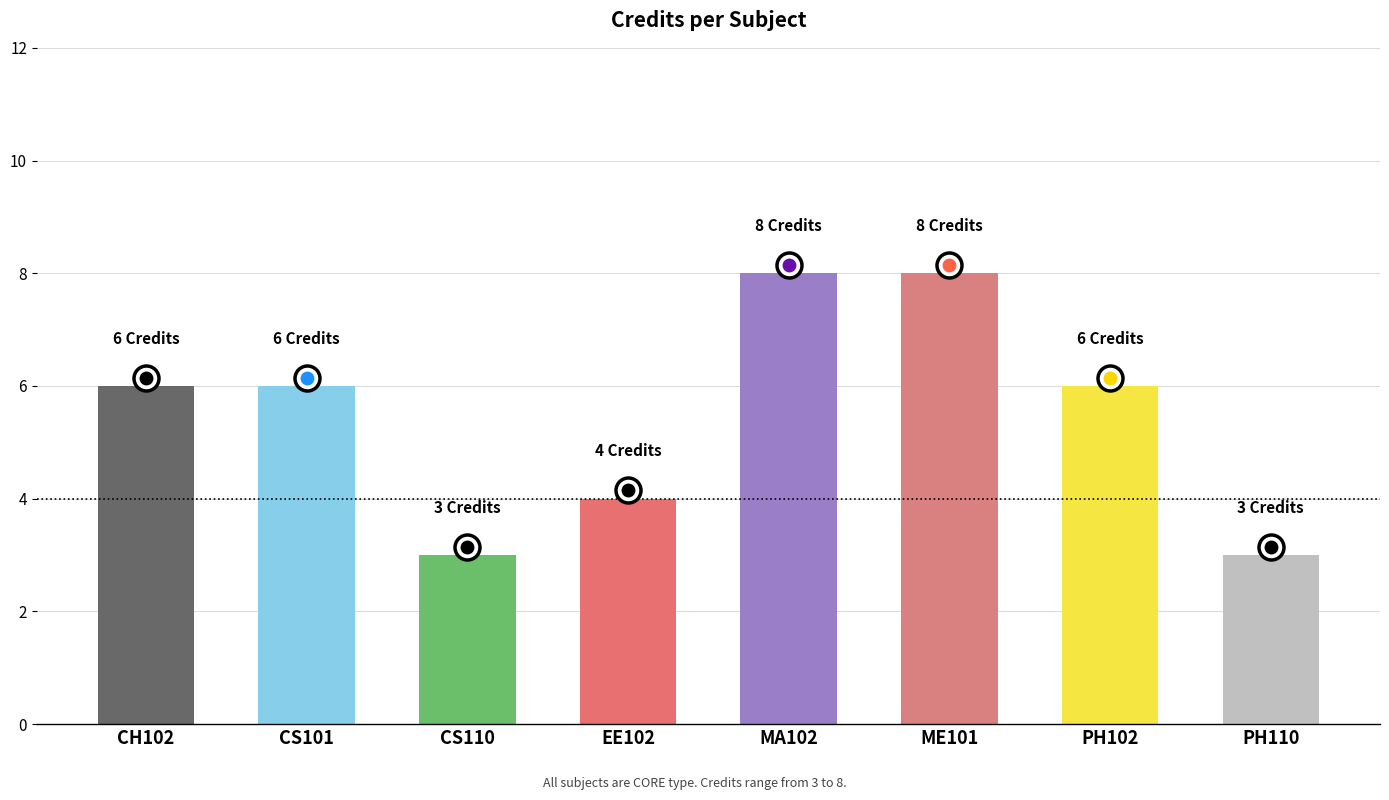

At which category does the chart reach its peak across all series?

MA102